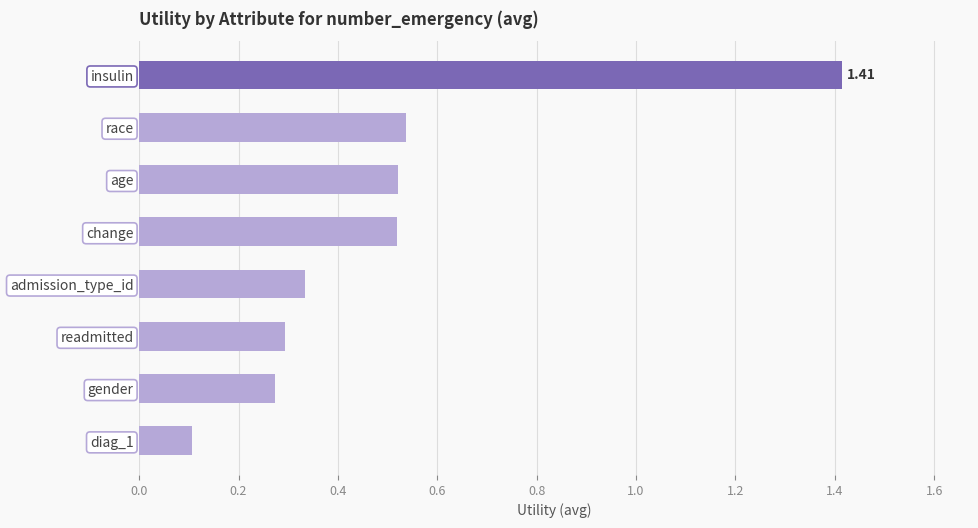

What is the sum of the values at admission_type_id and gender?

0.6